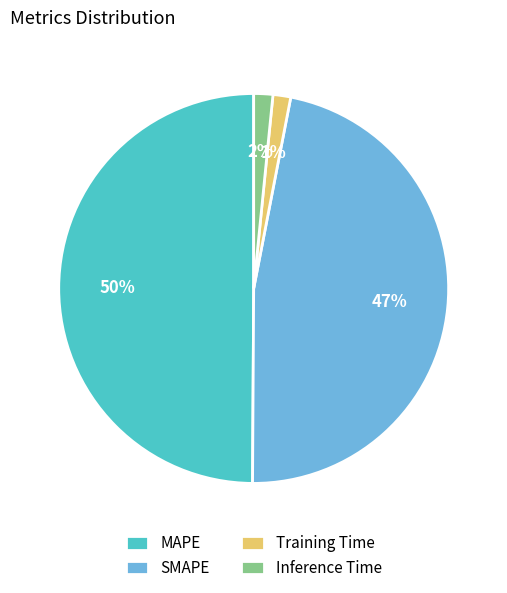

Do Training Time and MAPE together represent more than half of the pie?

Yes